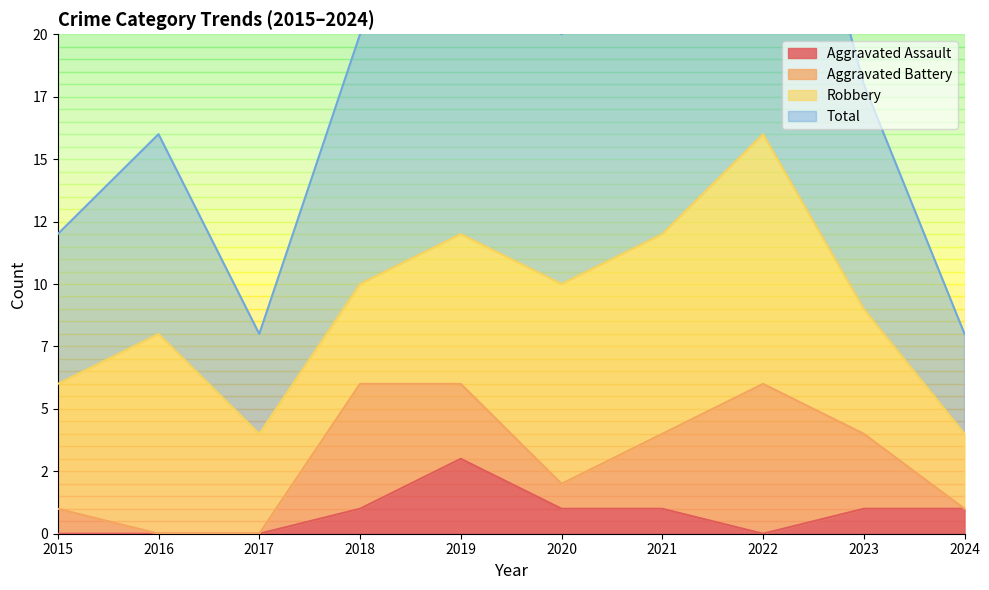

Which series has the largest total across all categories?

Total